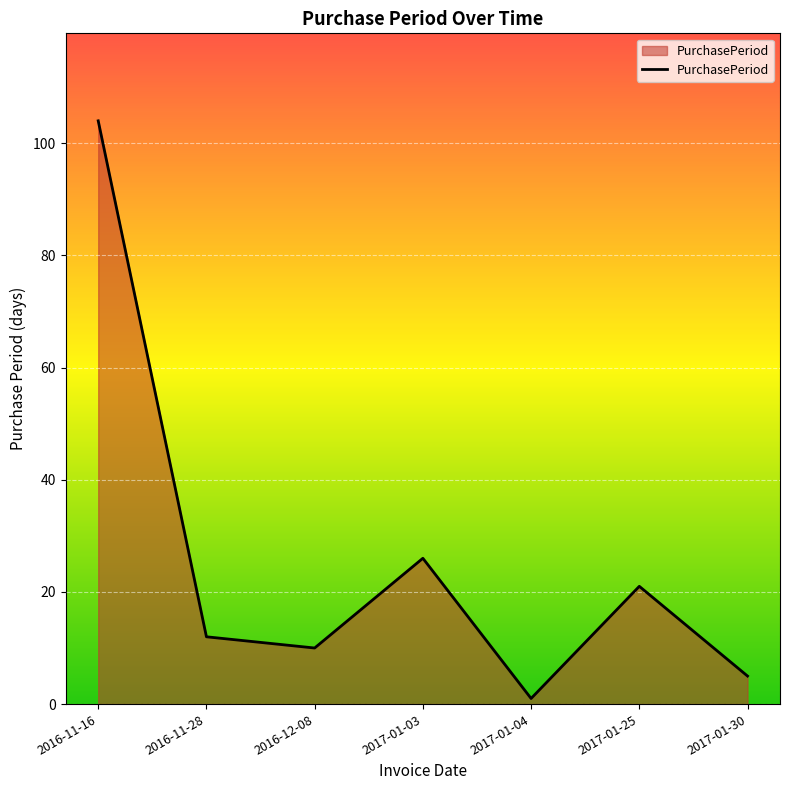

Which label corresponds to the smallest value in the chart?

2017-01-04